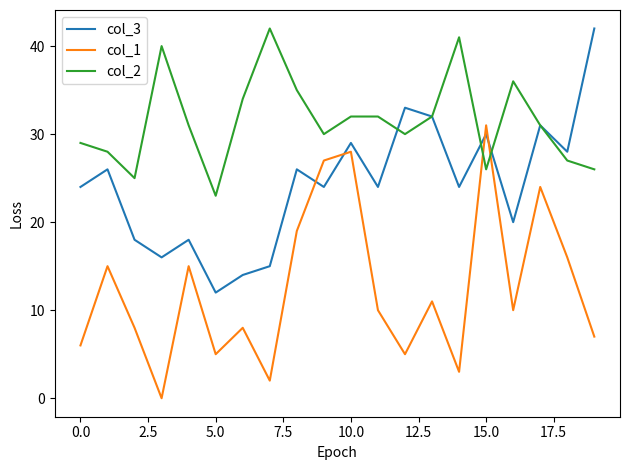

Which series ends up on top after the final intersection of col_2 and col_1?

col_2